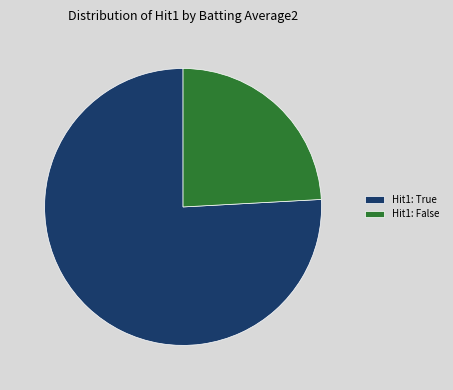

Count the number of slices in the pie.

2